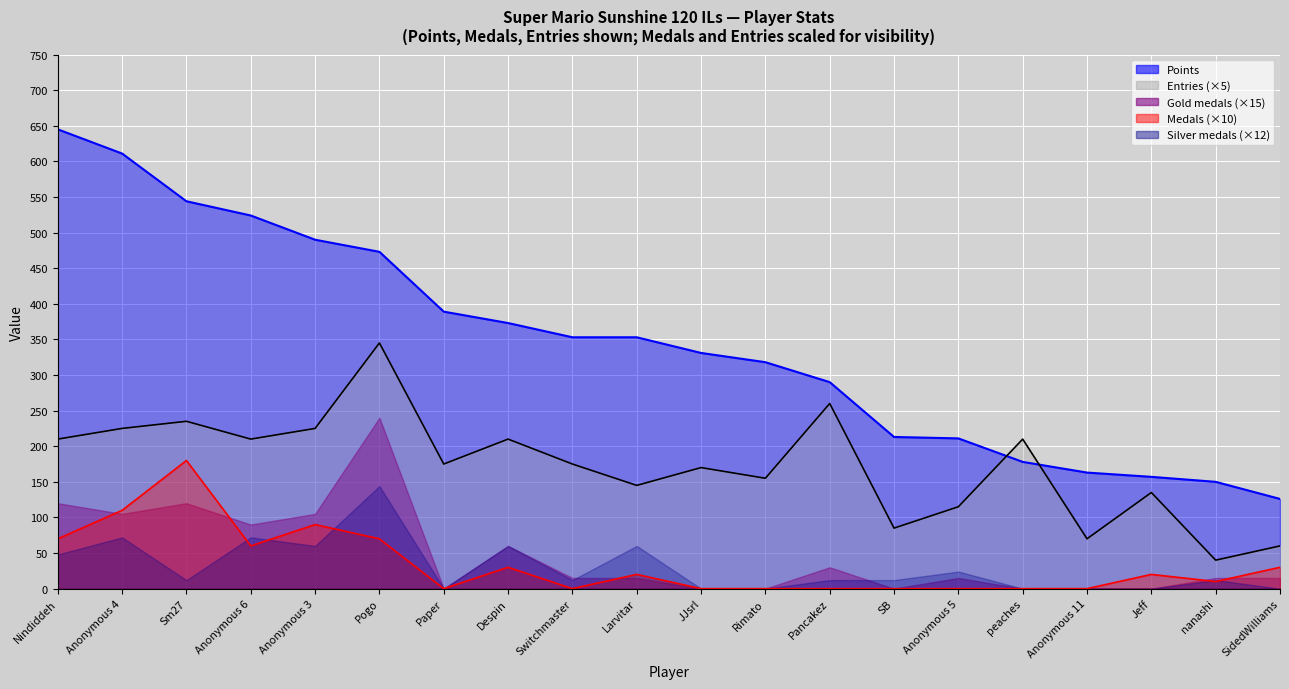

What is the difference between the maximum and minimum values in the Entries series?

305